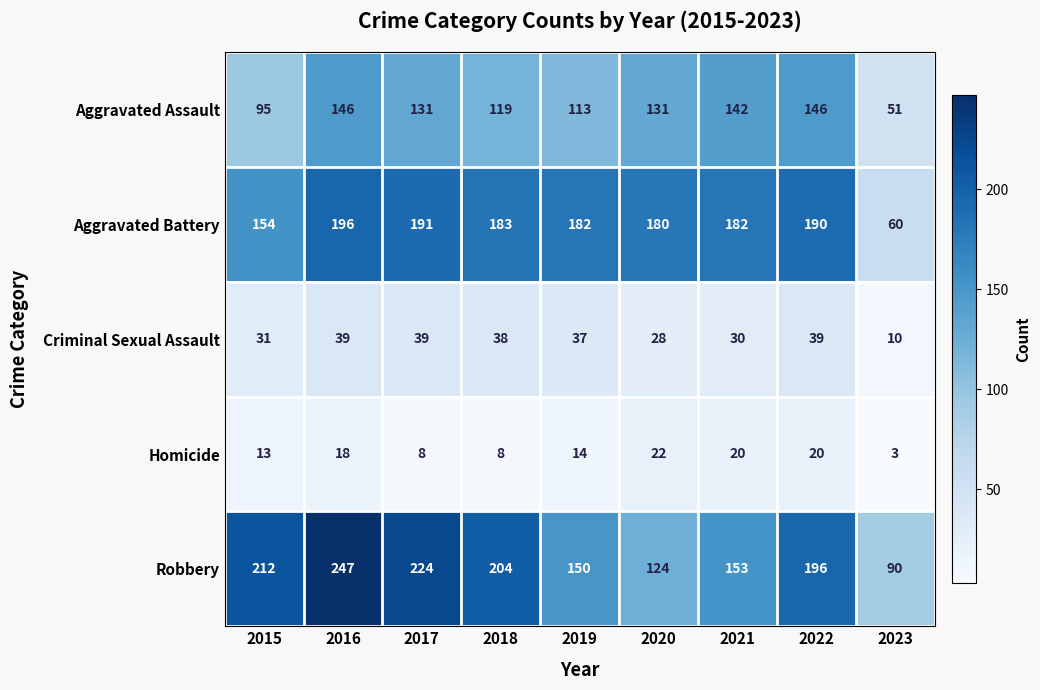

Which series has the largest range (max minus min)?

Robbery